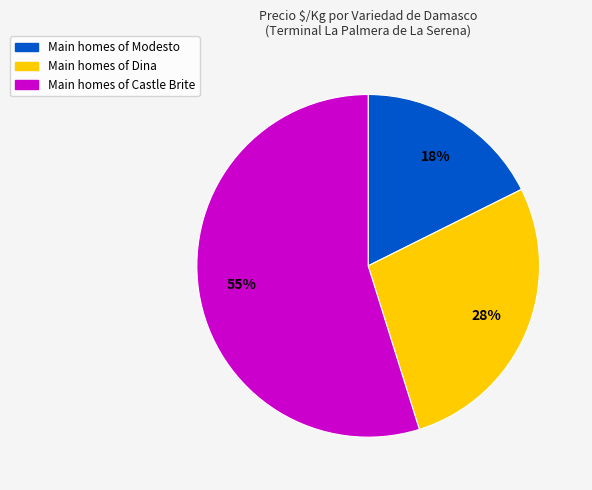

To the nearest percent, what is the difference between the largest and smallest slice percentages?

37%